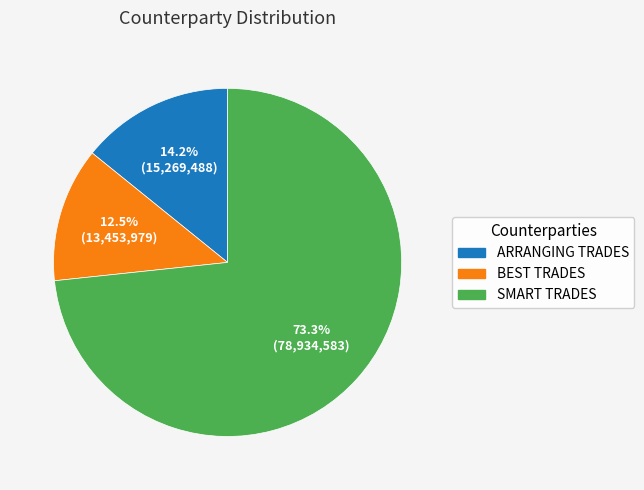

Rank the categories by value from highest to lowest.

SMART TRADES, ARRANGING TRADES, BEST TRADES